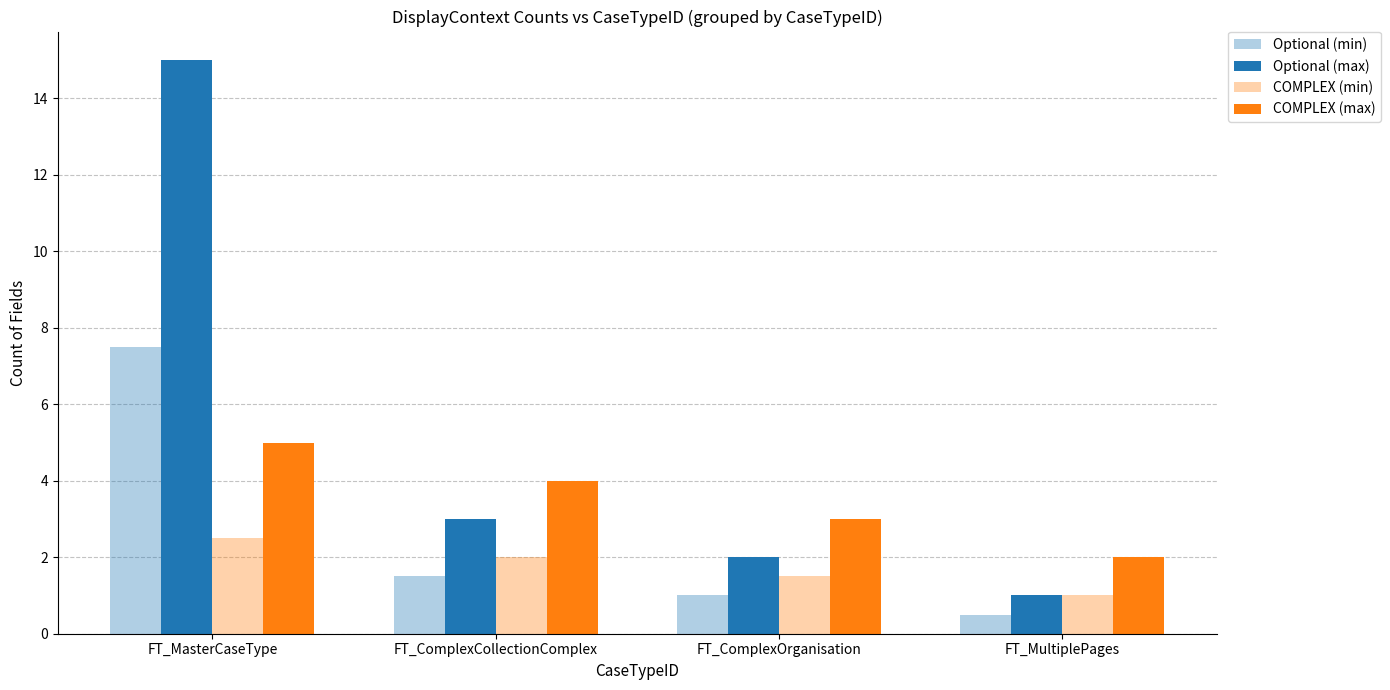

How many data points in COMPLEX (max) are less than 4?

2